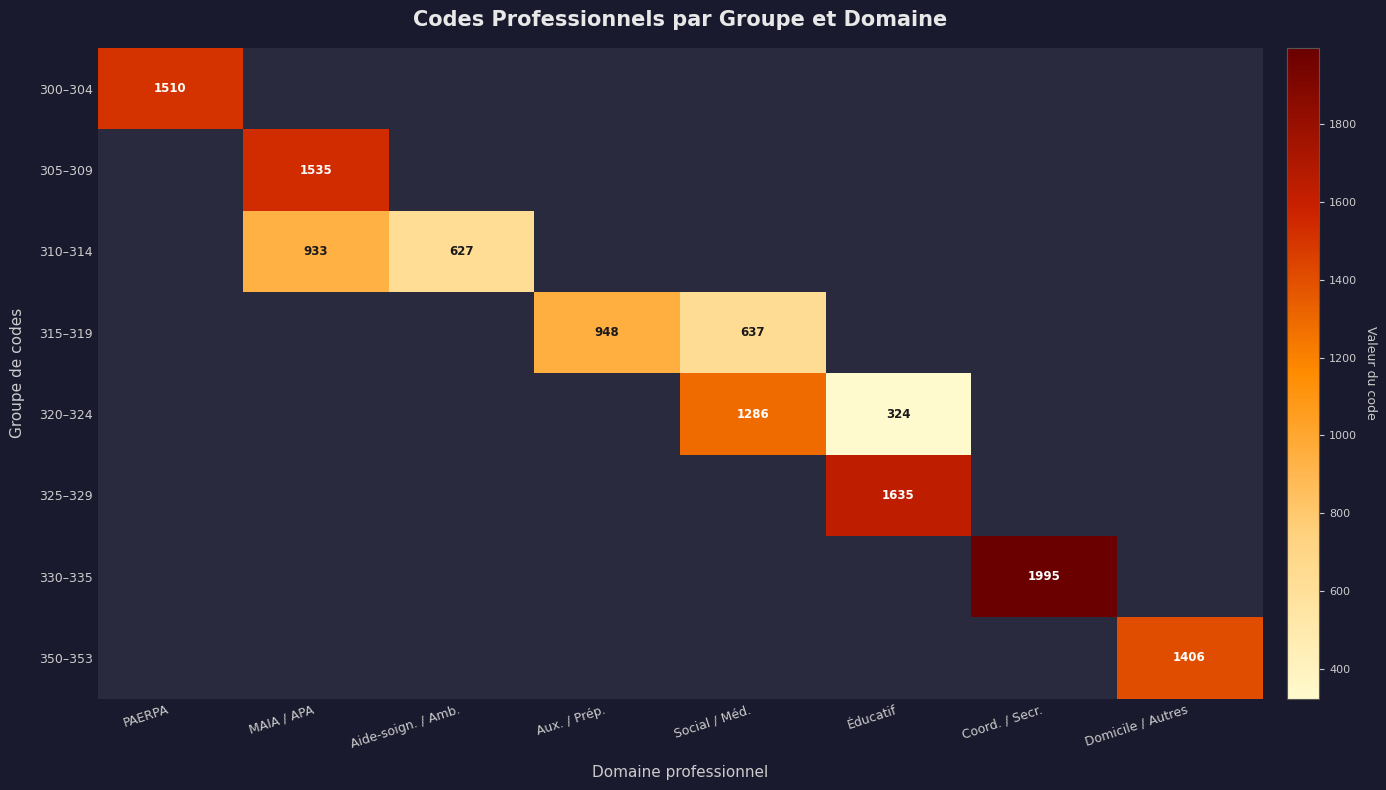

At which category does the chart reach its minimum across all series?

Éducatif